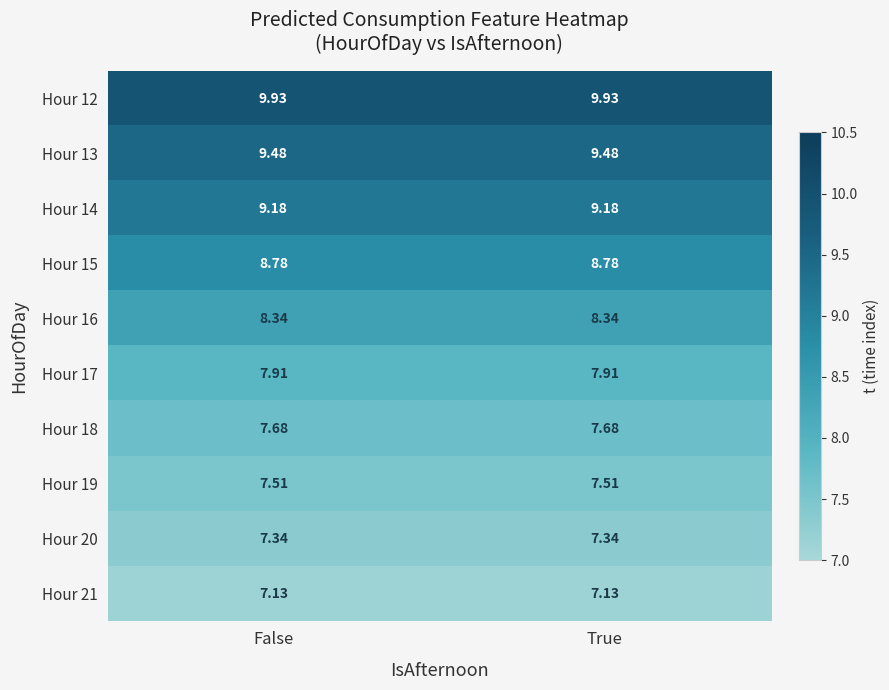

Is the value of Hour 21 at False greater than the value of Hour 13 at True?

No